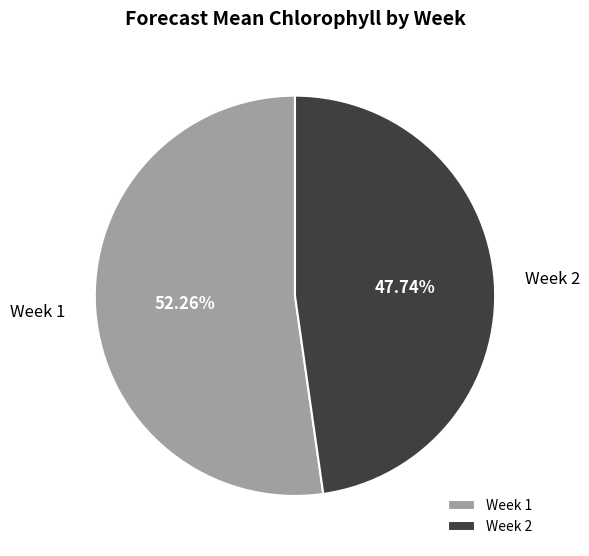

Rank the categories by value from highest to lowest.

Week 1, Week 2